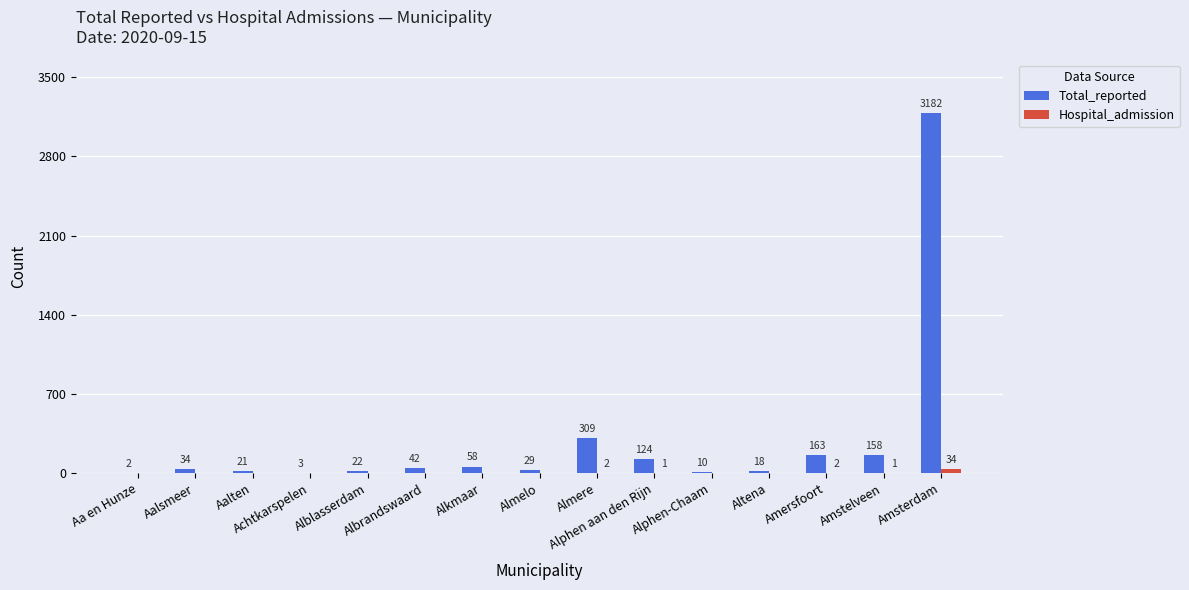

What is the total value across all series at Amsterdam?

3216